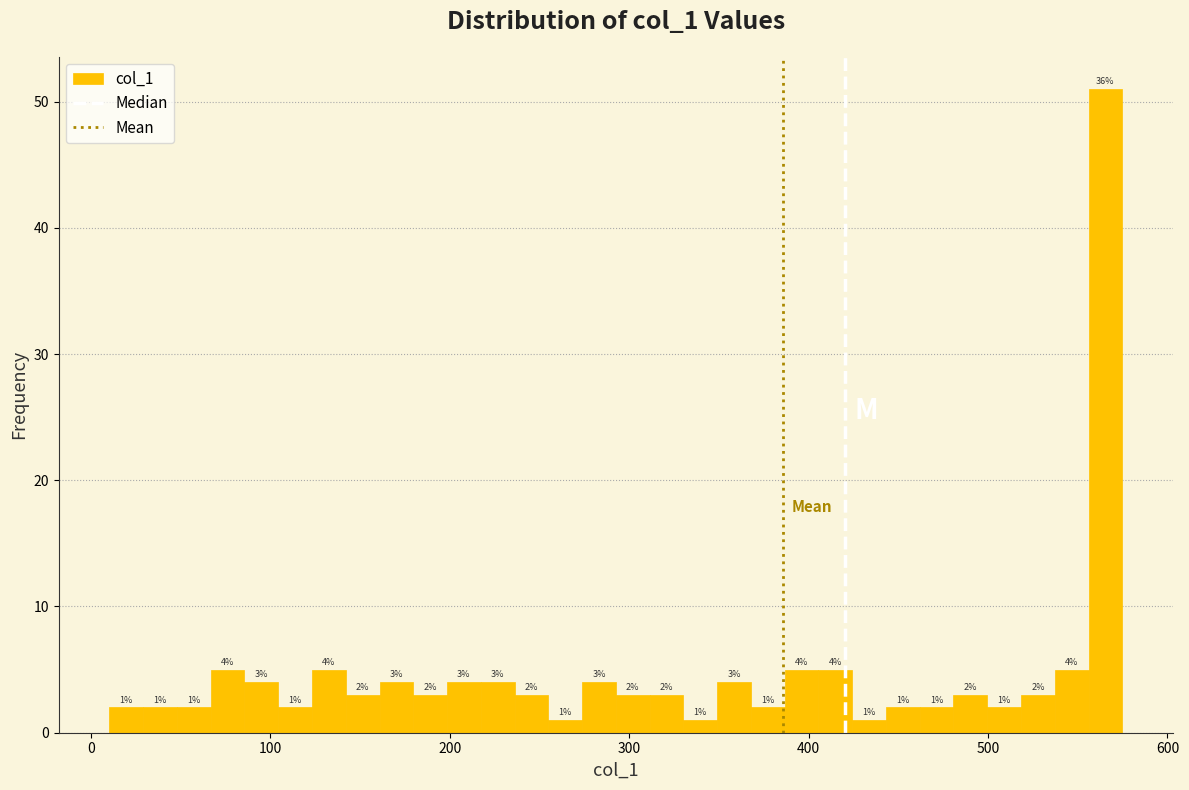

Read against the x-axis, roughly where is the centre of the tallest bar?

570